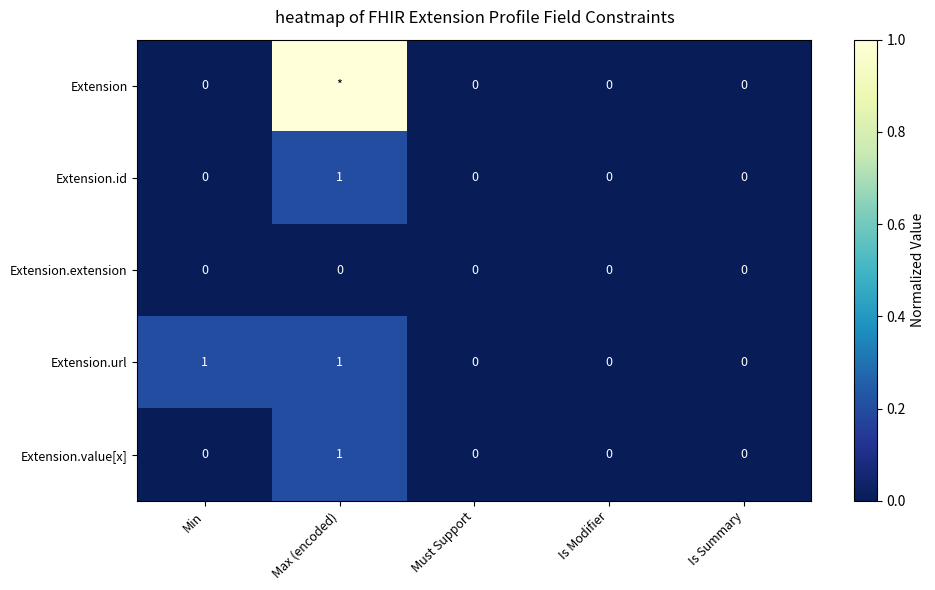

Count the Extension.id values in the range 0 to 1.

5